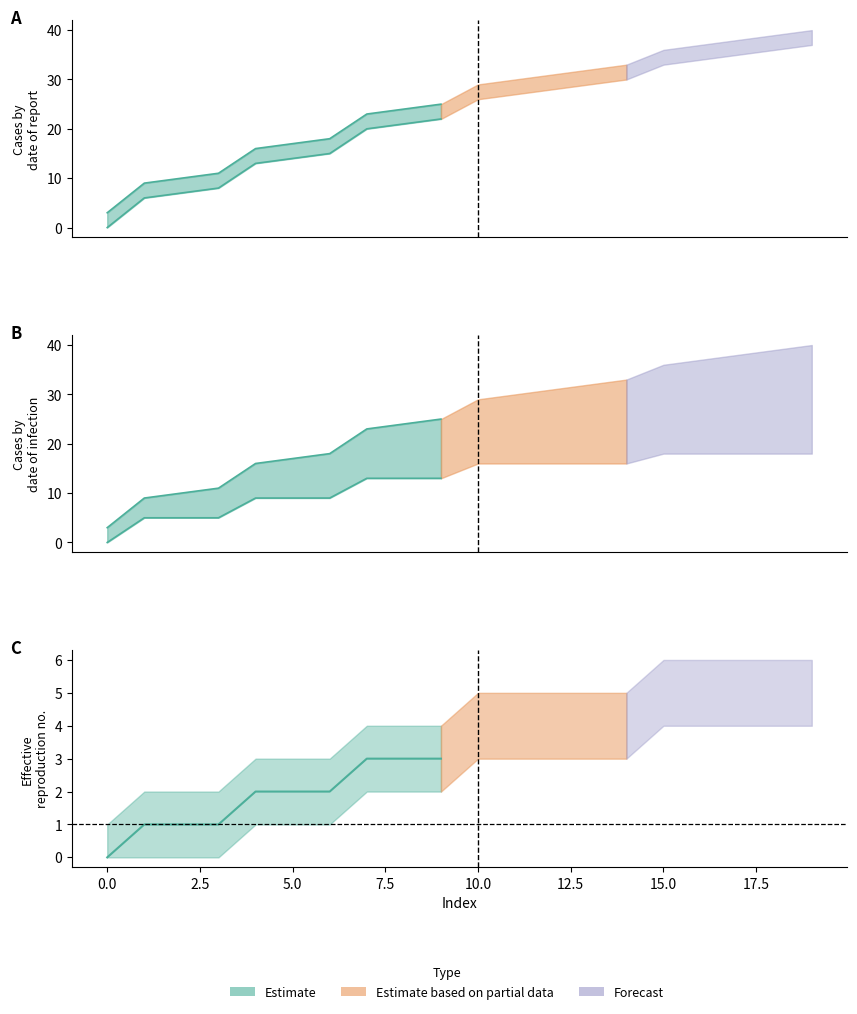

Between 11 and 13, which is larger?

13